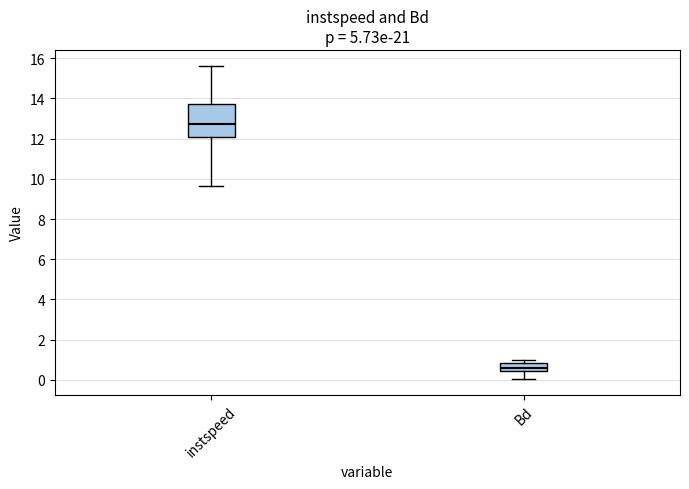

Reading left to right, read every box against the y-axis: the position of its median line, the range the box covers, and the ends of its whiskers. The values are not printed on the chart, so give them approximately, as read against the axis.

instspeed: median 12.8, box 12.0 to 13.8, whiskers 9.6 to 15.6
Bd: median 0.6, box 0.4 to 0.8, whiskers 0.0 to 1.0